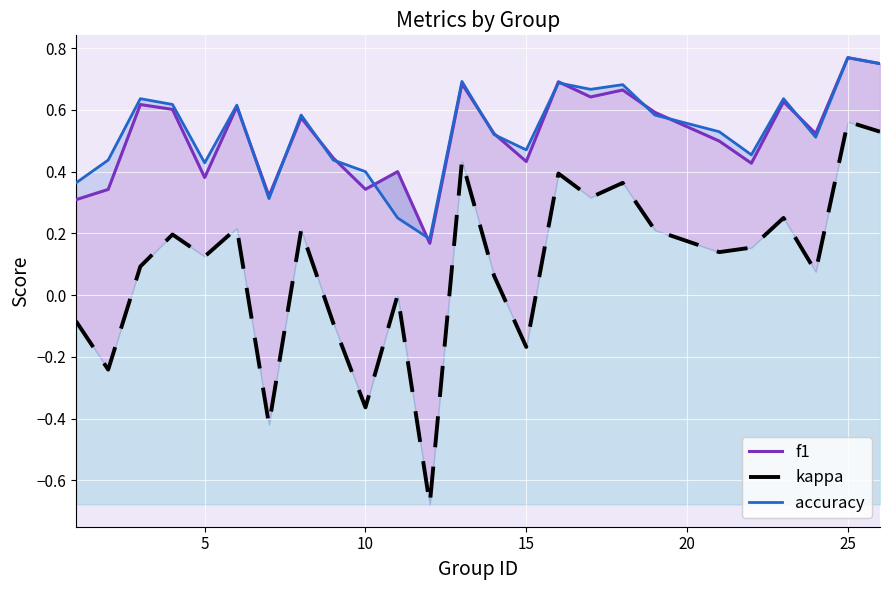

True or false: kappa and accuracy cross at least once.

False